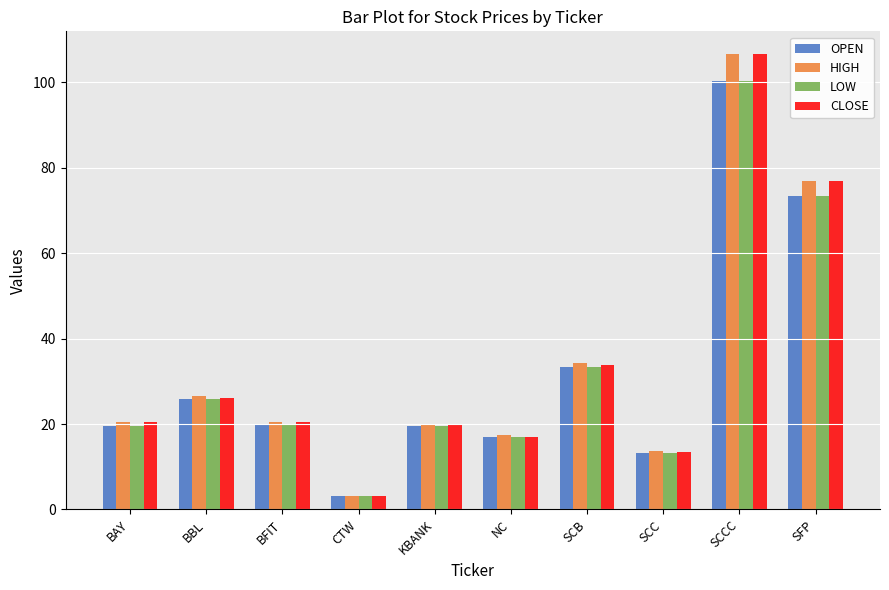

What is the minimum value for LOW?

3.1